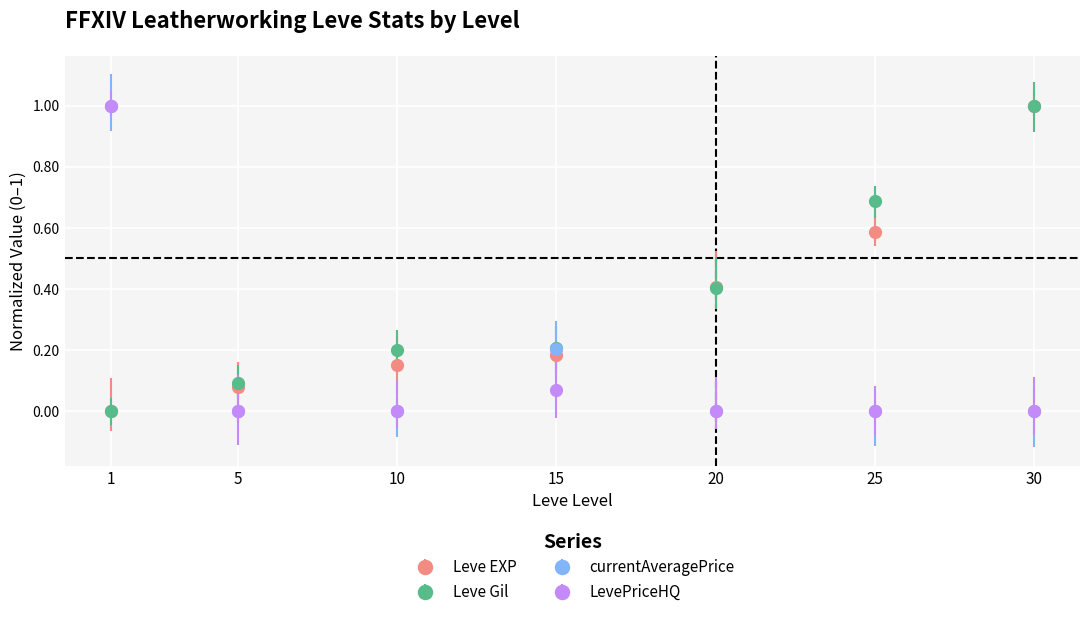

What is the total value across all series at 10?

0.4